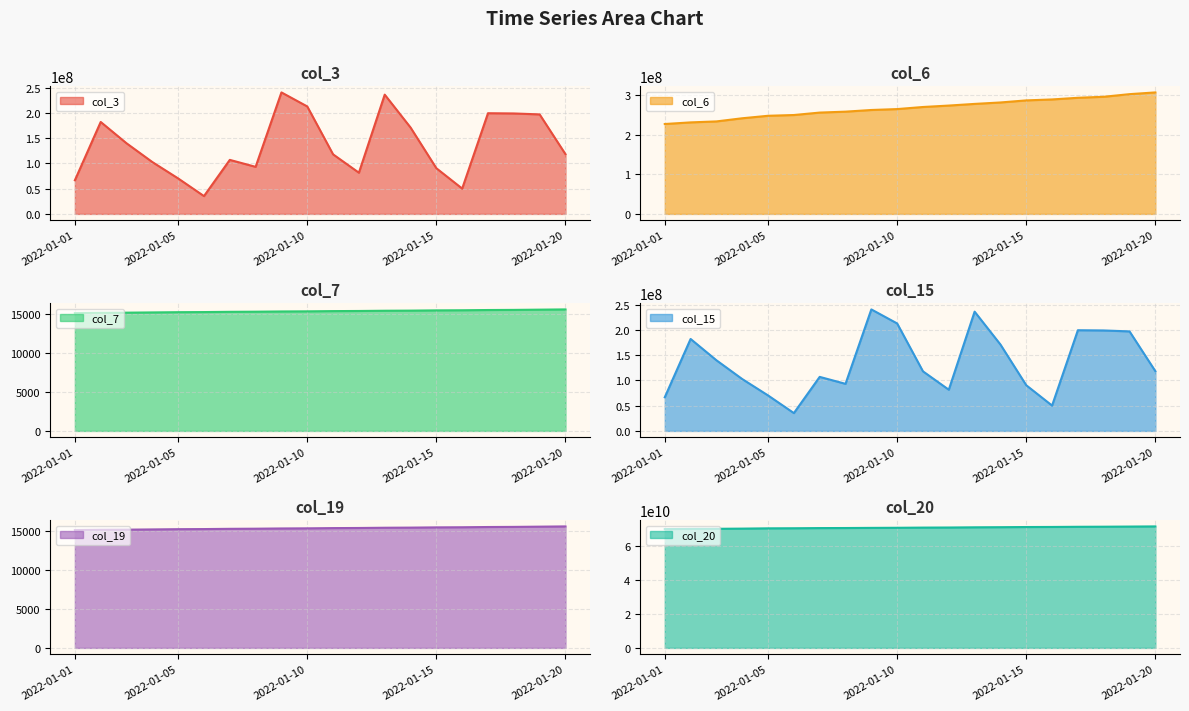

Which has a higher value, 2022-01-17 or 2022-01-14?

2022-01-17